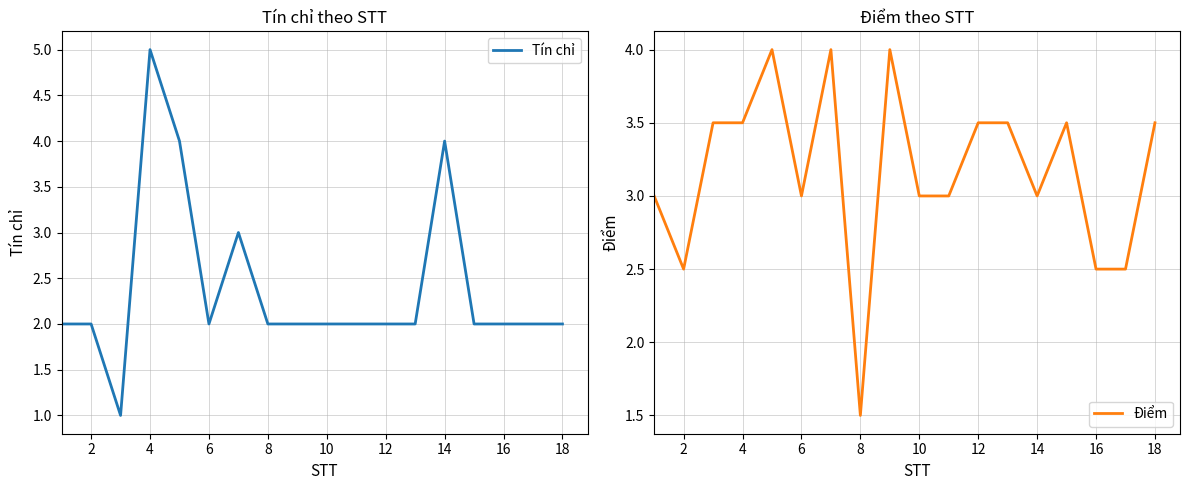

The value of Tín chỉ at 18 is 1. True or false?

False